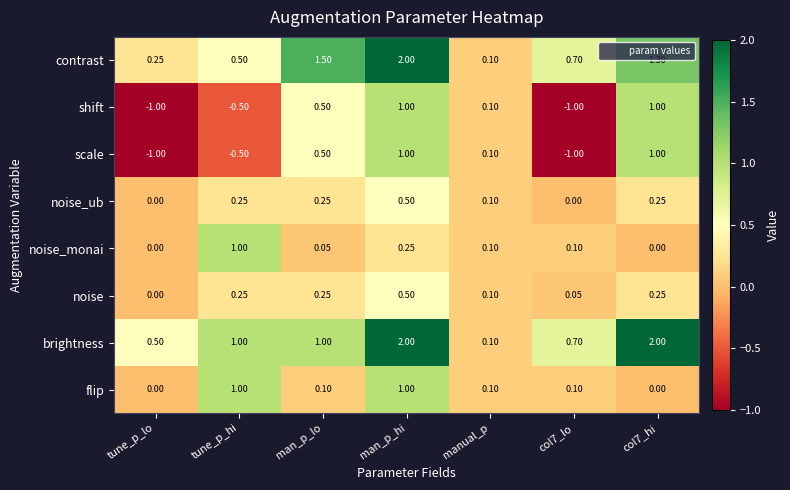

At which category is the sum across all series the highest?

man_p_hi